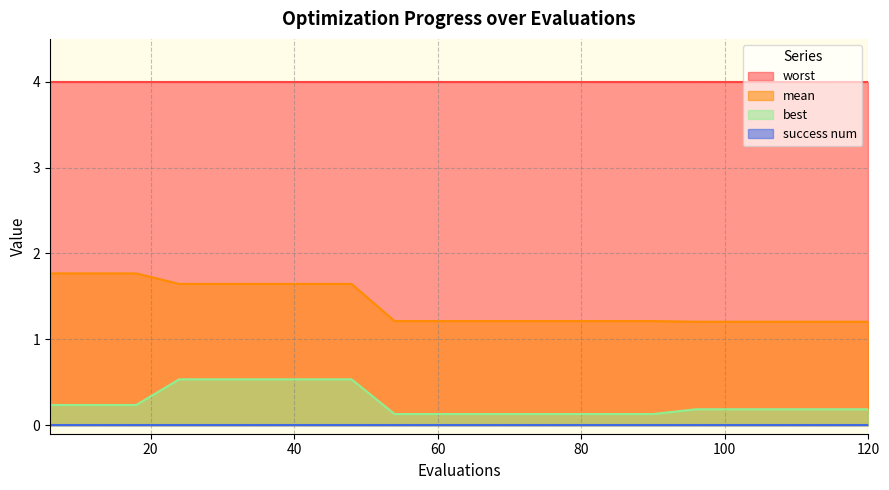

Which series has the largest total across all categories?

worst